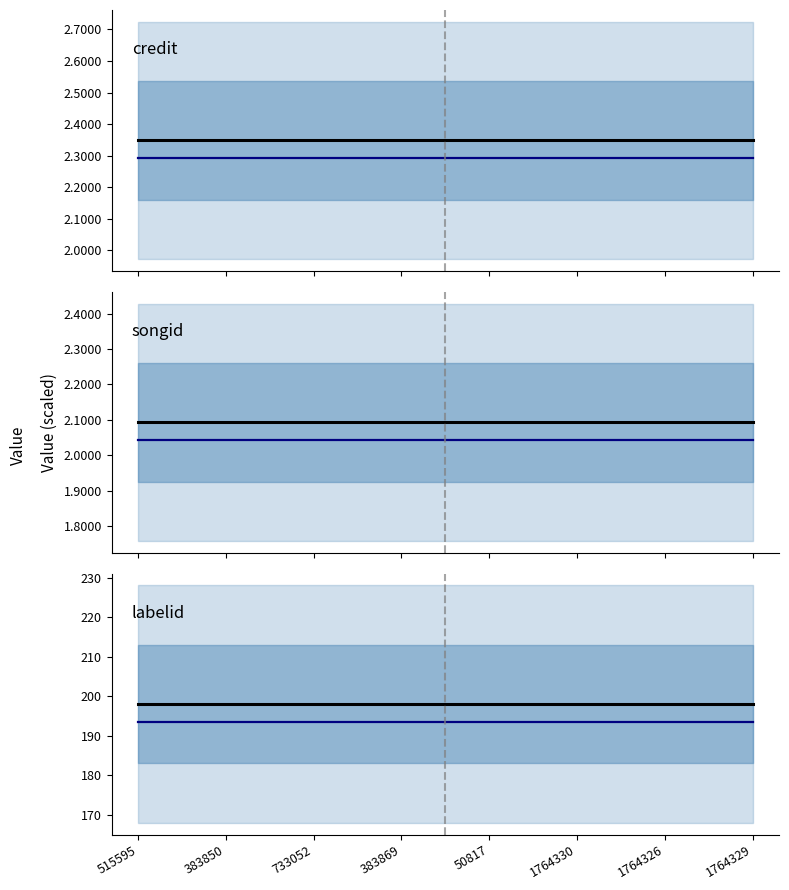

Which category has the highest value in the credit series?

515595